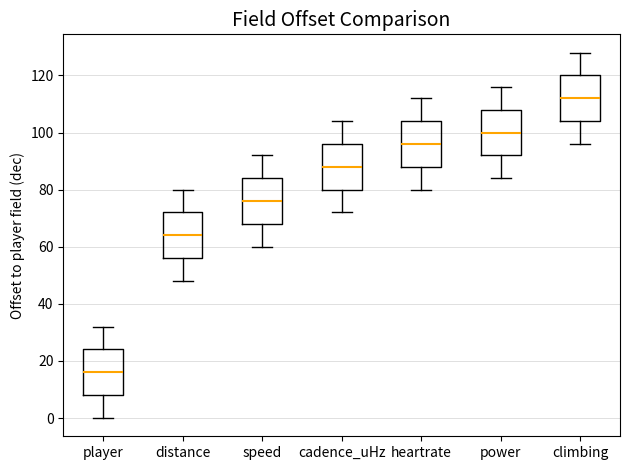

Where is the lower edge of the box for speed on the y-axis? The values are not printed on the chart, so give them approximately, as read against the axis.

68